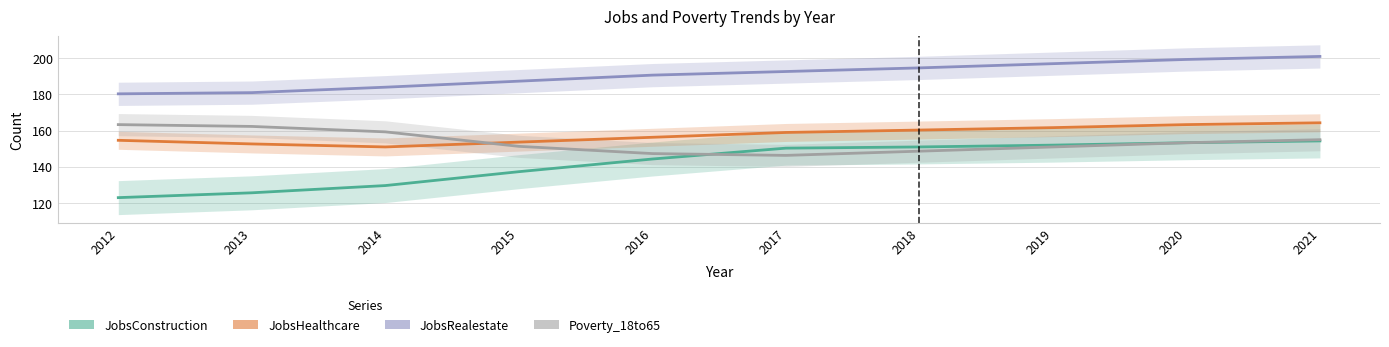

Which category has the highest value in the JobsRealestate series?

2021